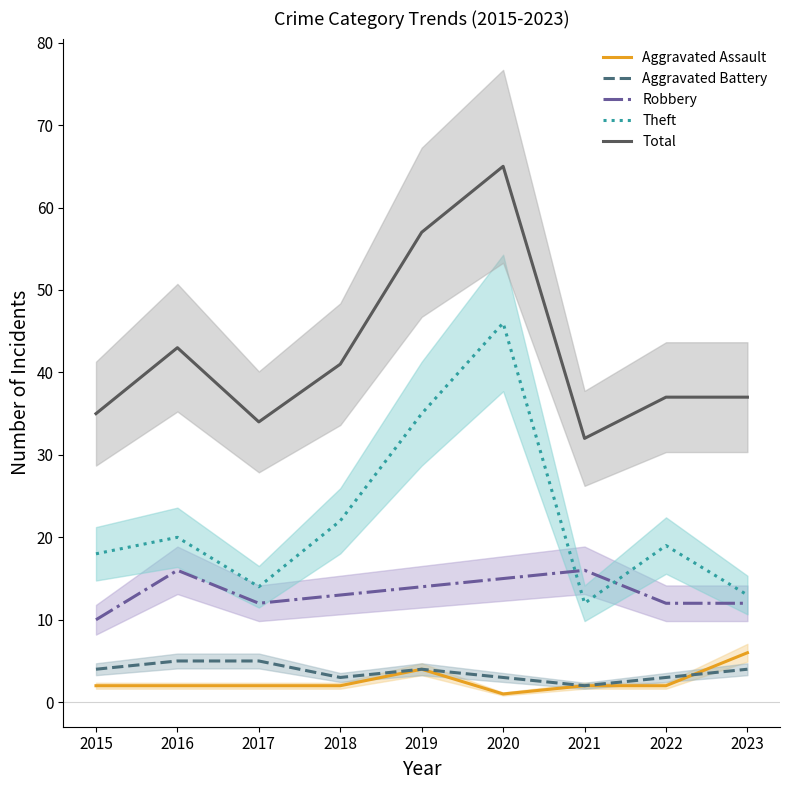

What is the difference between the maximum and second lowest values in the Aggravated Battery series?

2